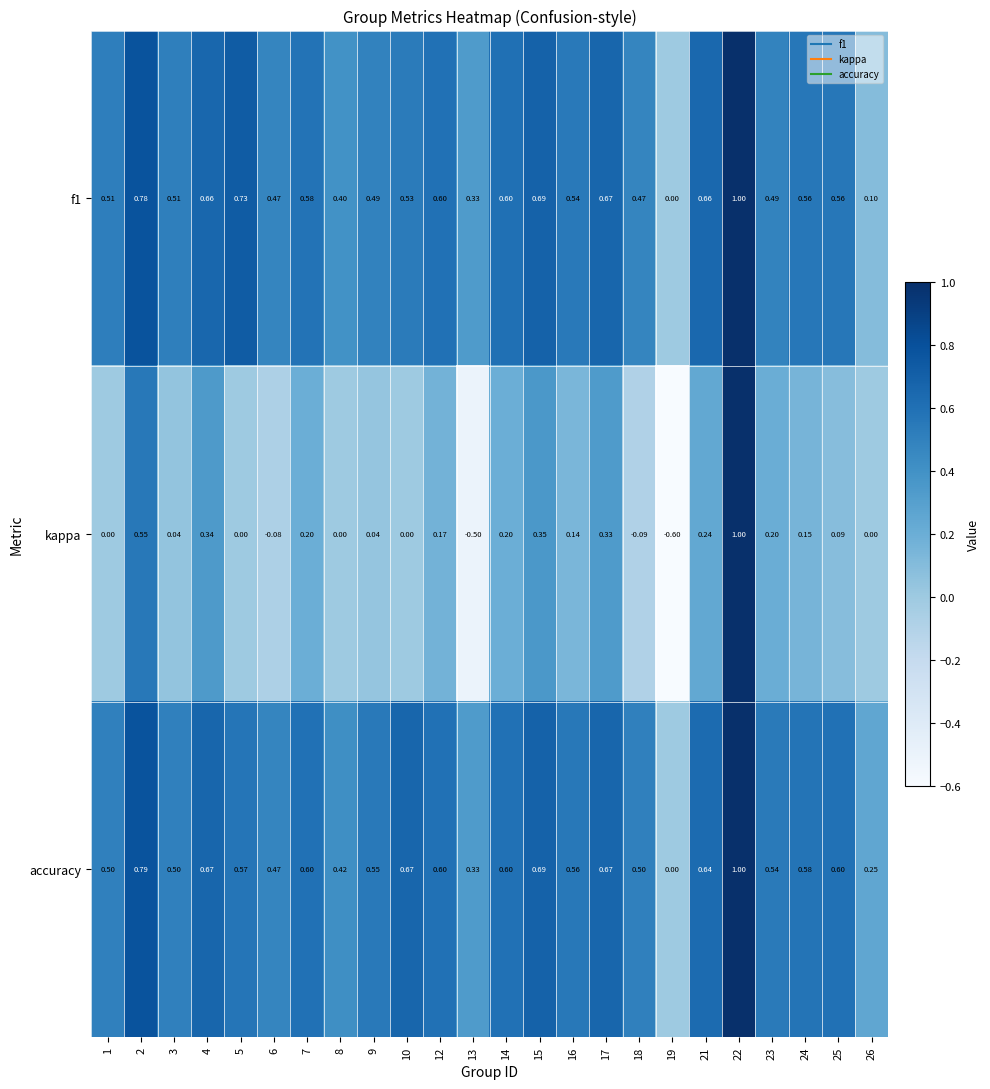

Is the value of accuracy at 22 greater than the value of kappa at 24?

Yes